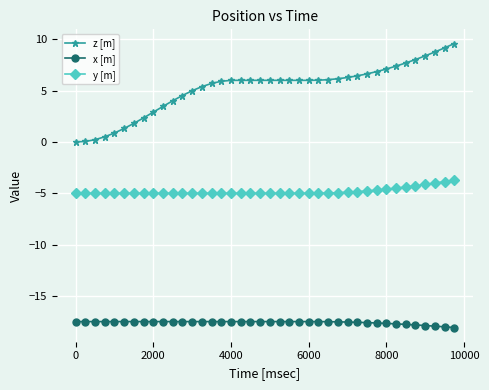

Does the chart display data point markers on the line(s)?

Yes